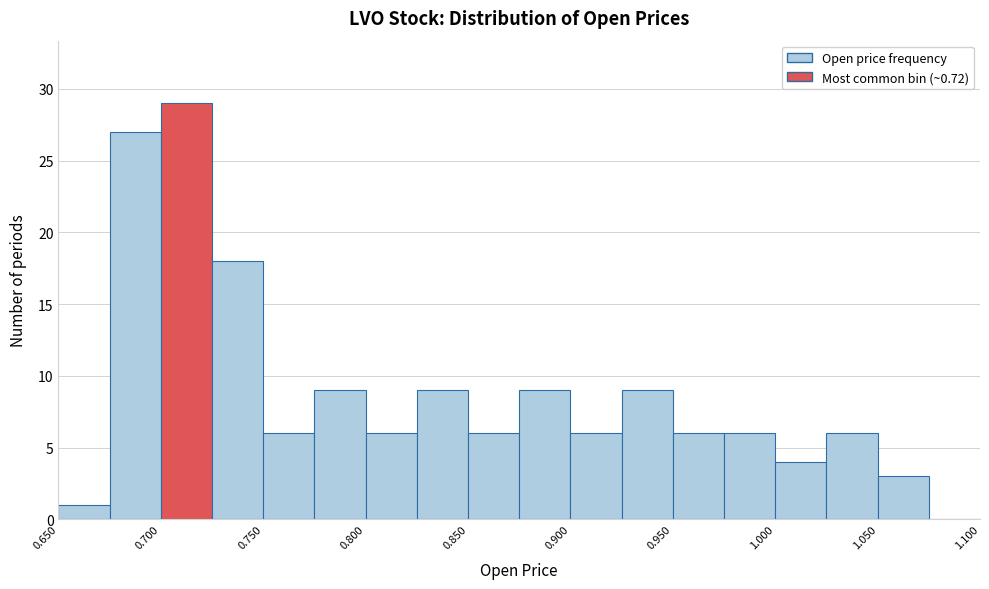

Reading left to right, transcribe this chart: for each bar, give the range it covers on the x-axis and its height. The values are not printed on the chart, so give them approximately, as read against the axis.

0.650 to 0.675: 1
0.675 to 0.700: 27
0.700 to 0.725: 29
0.725 to 0.750: 18
0.750 to 0.775: 6
0.775 to 0.800: 9
0.800 to 0.825: 6
0.825 to 0.850: 9
0.850 to 0.875: 6
0.875 to 0.900: 9
0.900 to 0.925: 6
0.925 to 0.950: 9
0.950 to 0.975: 6
0.975 to 1.000: 6
1.000 to 1.025: 4
1.025 to 1.050: 6
1.050 to 1.075: 3
1.075 to 1.100: 0